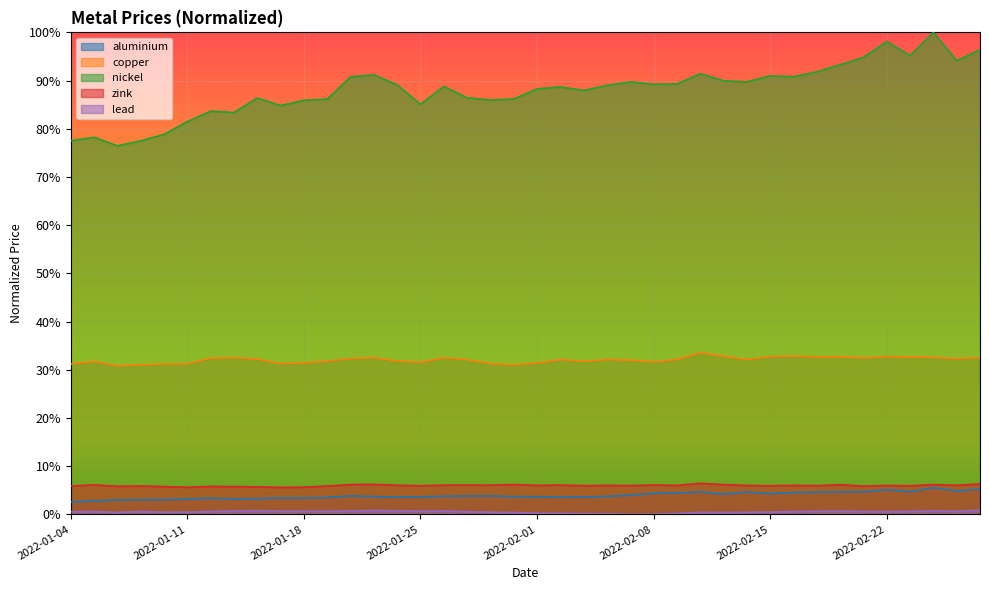

How many interior local valleys does the zink series have?

14